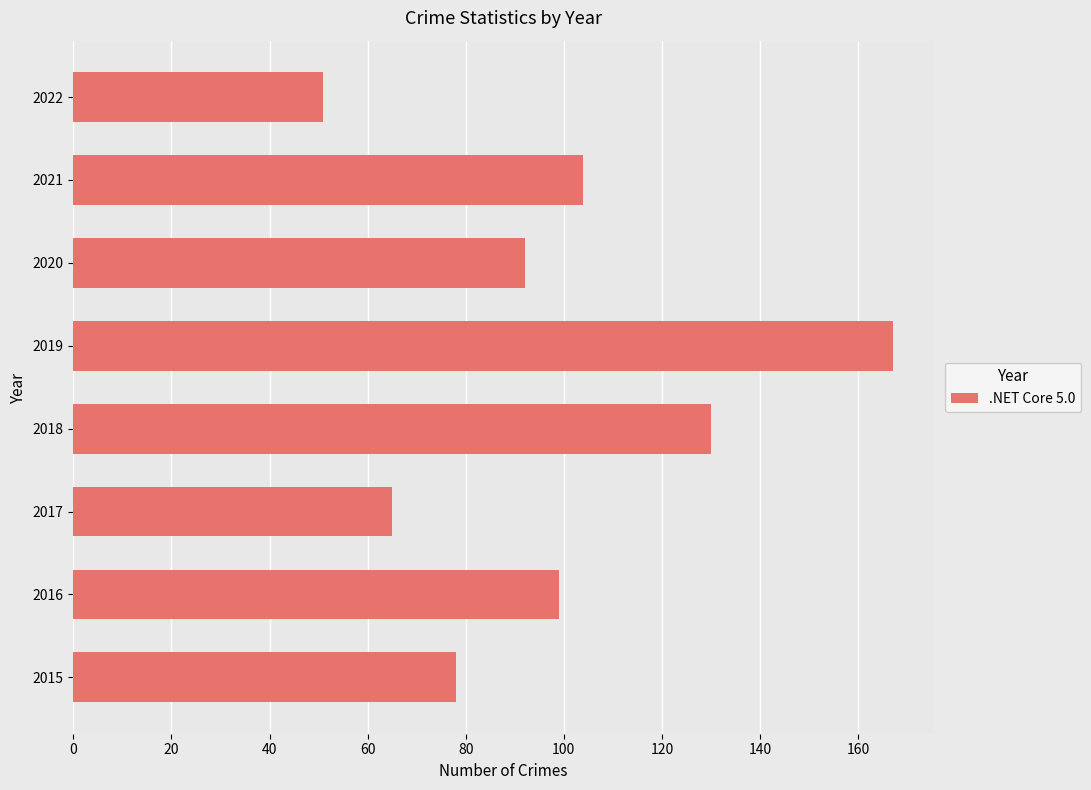

How many data points does each series have?

8